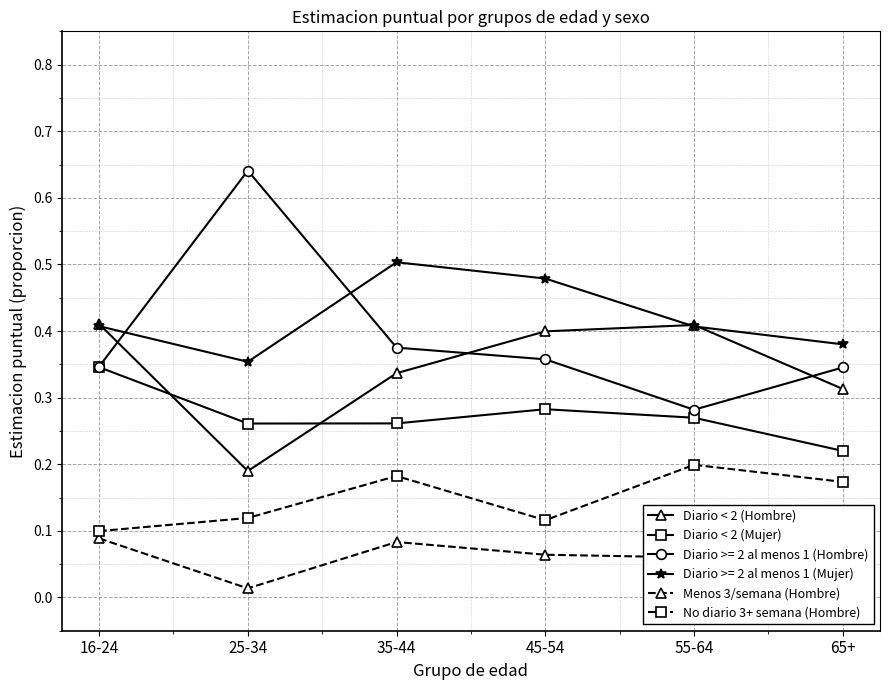

Which series changed the most between 25-34 and 35-44?

Diario >= 2 al menos 1 (Hombre)